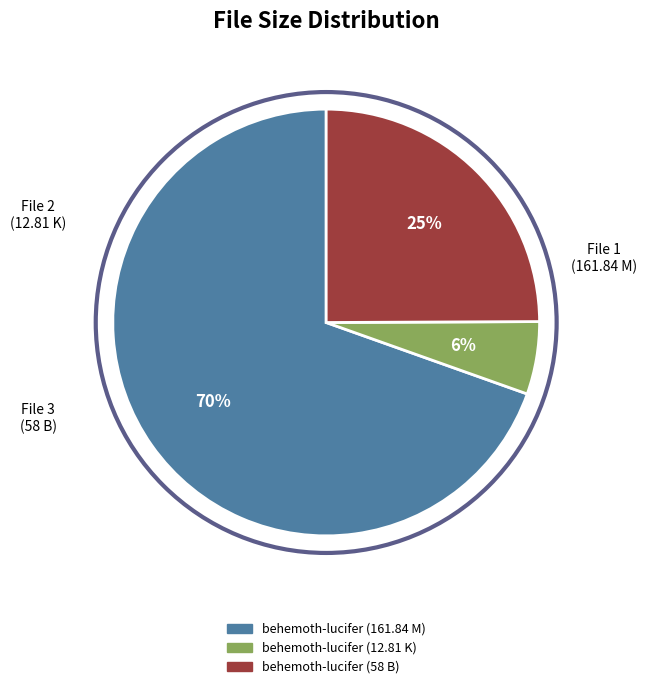

Which category accounts for the majority?

behemoth-lucifer (161.84 M)